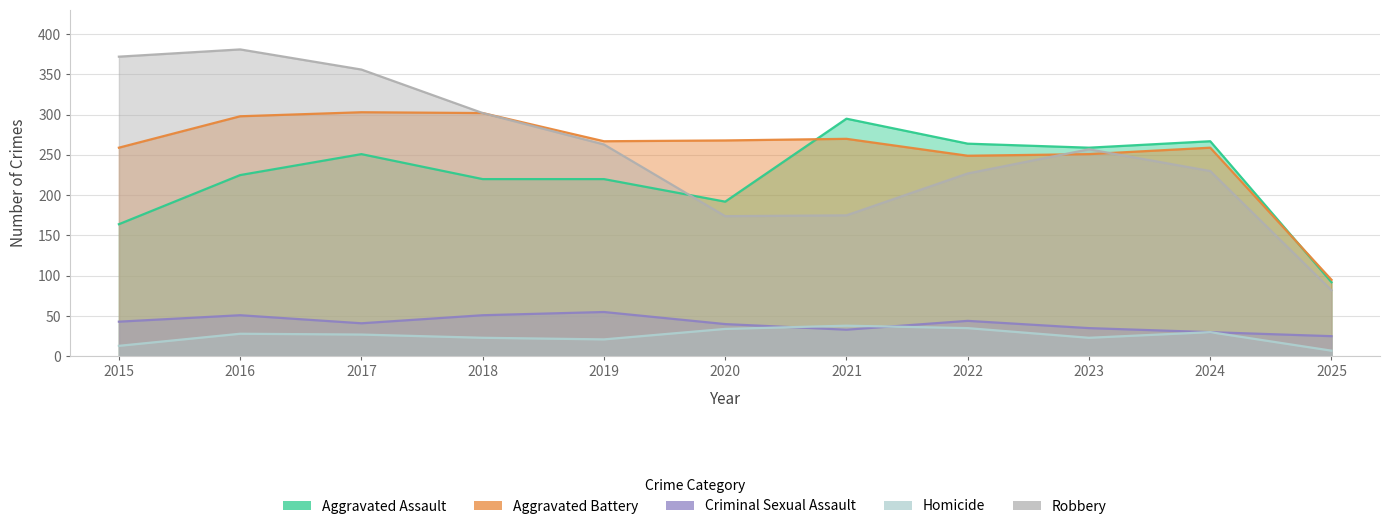

At which category does Criminal Sexual Assault reach its first local valley?

2017